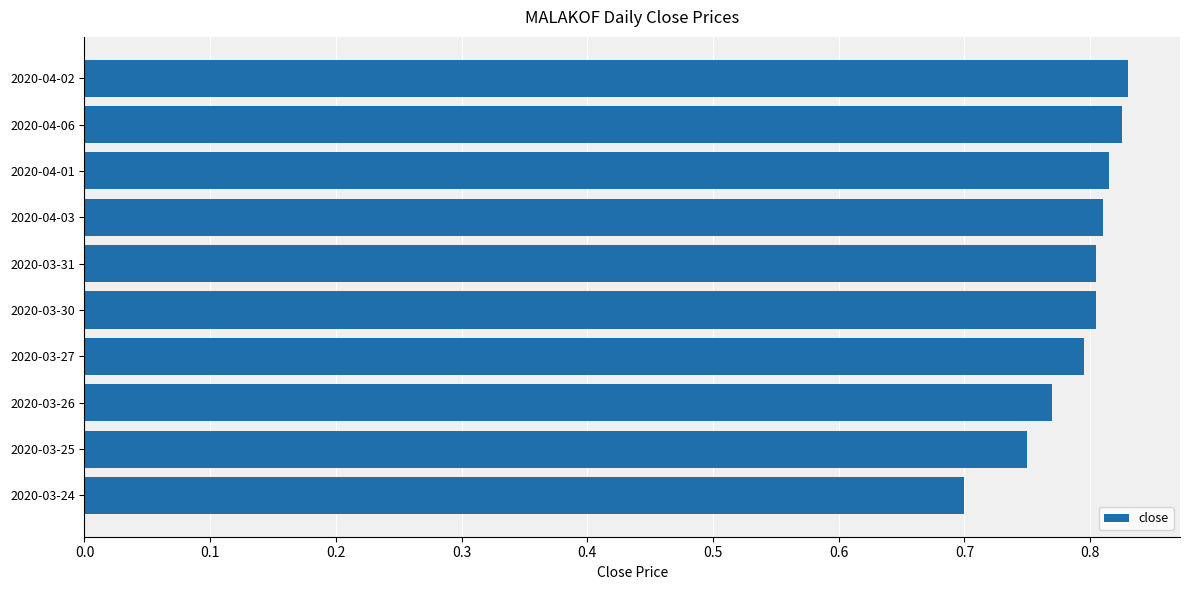

How many categories are shown in the chart?

10